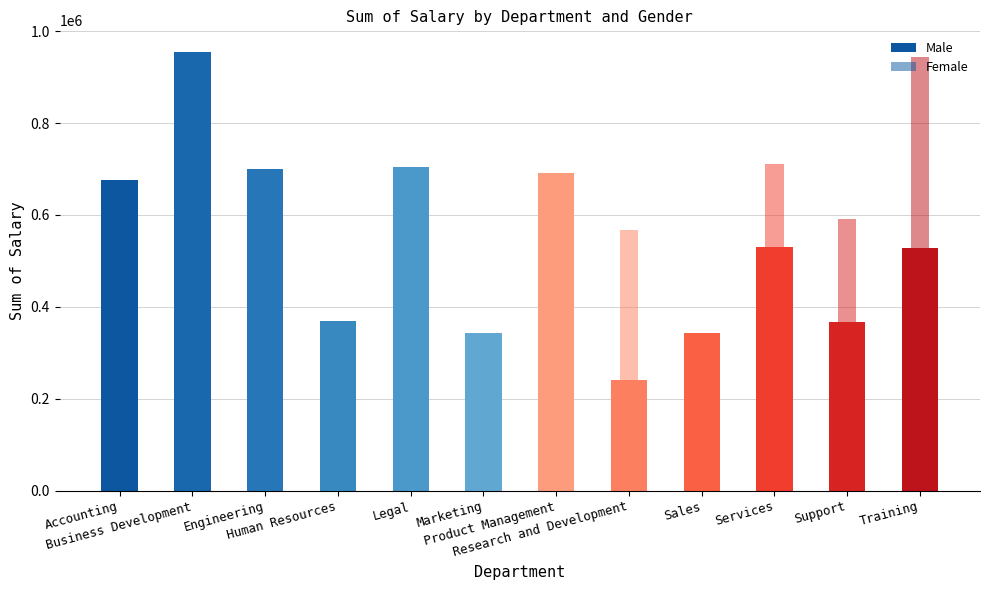

Between Legal and Product Management, which is larger?

Legal